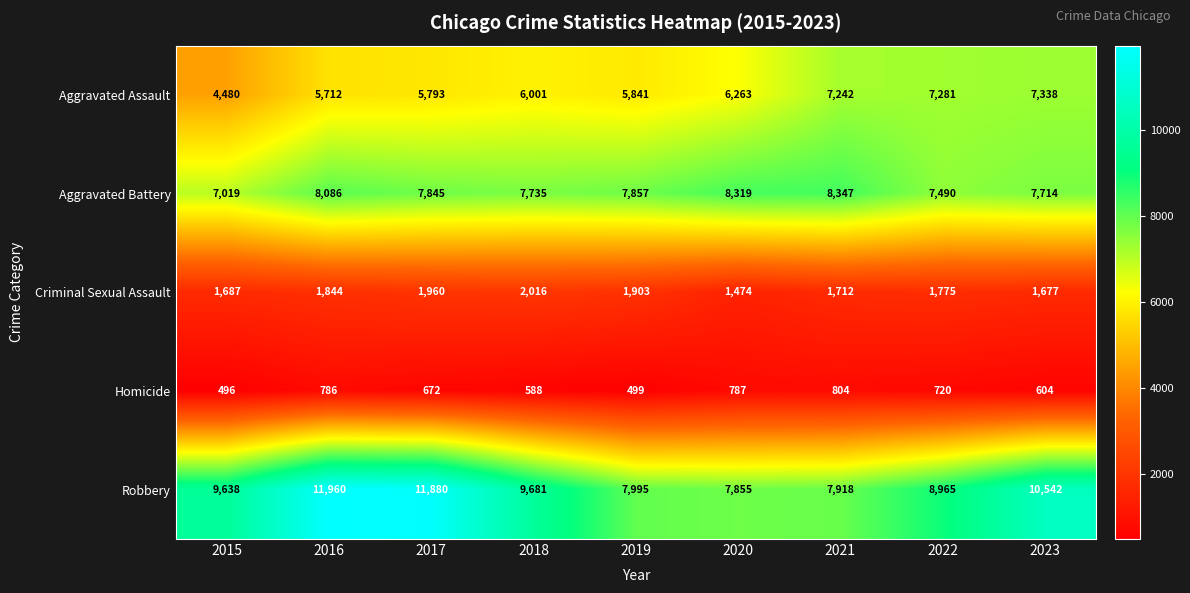

Which series has the widest spread of values?

Robbery